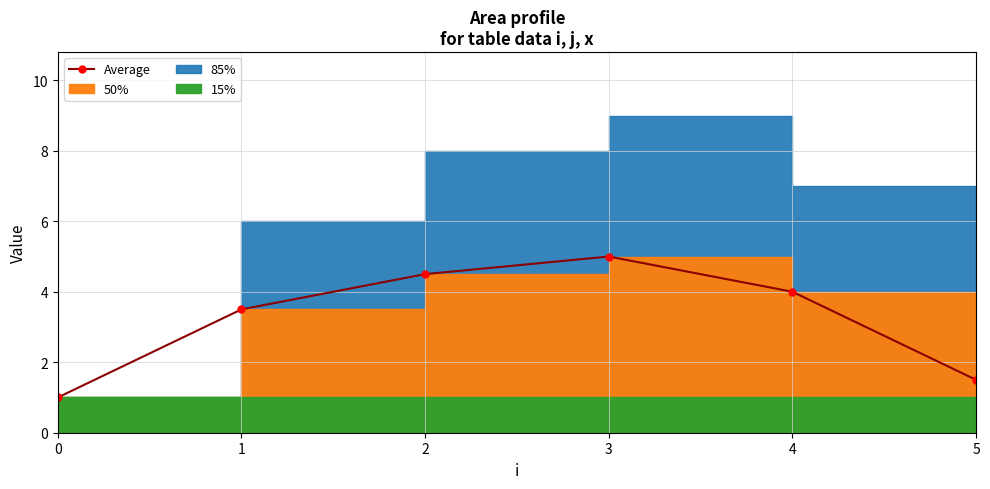

How many lines are shown in the chart?

1